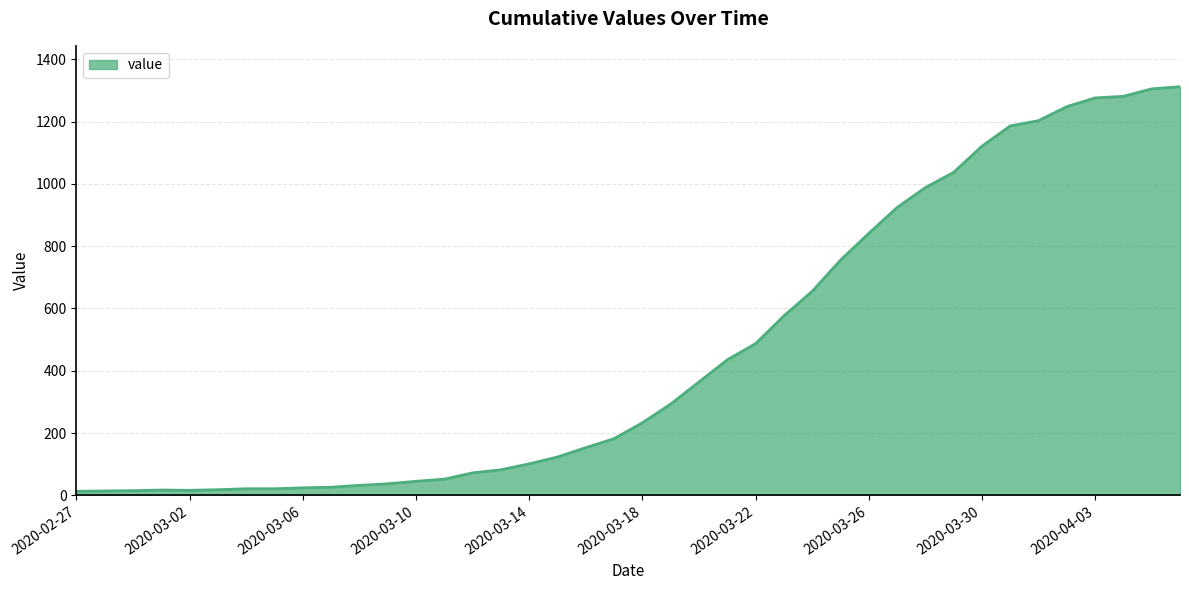

What is the maximum value shown in the chart?

1312